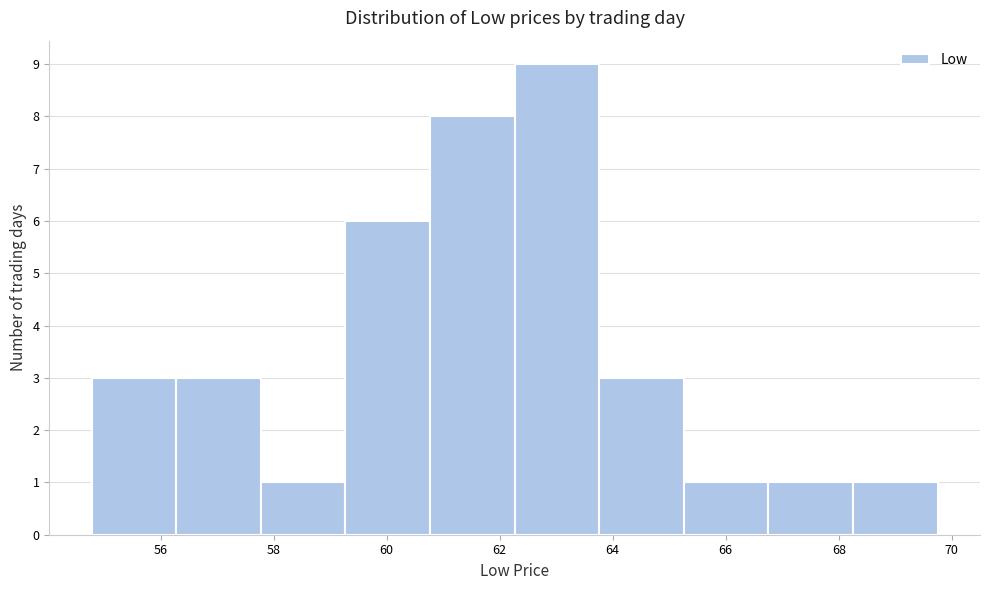

How tall is the bar that spans 56.2 to 57.8 on the x-axis? Neither the bar edges nor the heights are printed on the chart, so give them approximately, as read against the axes.

3